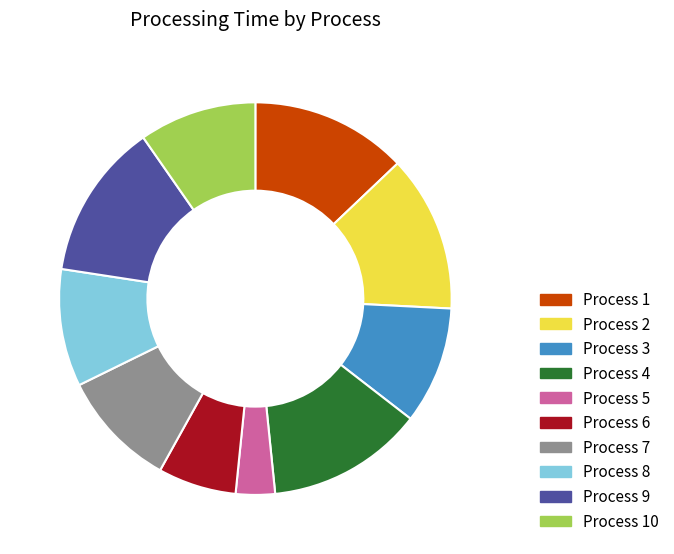

Is the sum of Process 6 and Process 3 greater than half?

No